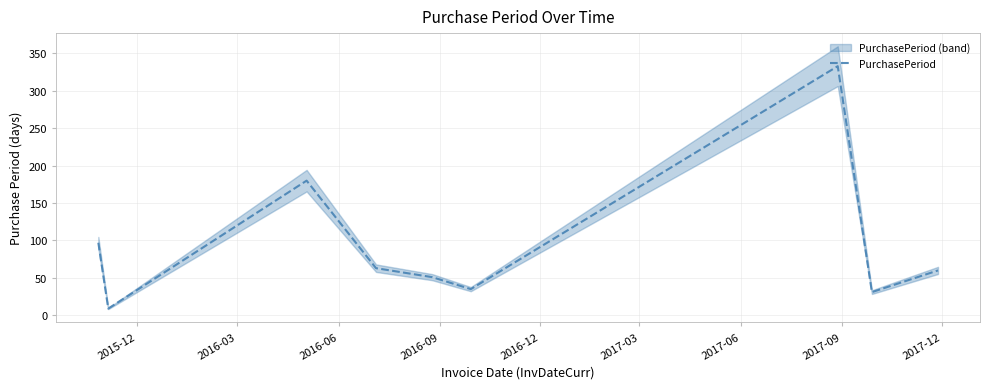

What is the value of the 9th point from the left?

60